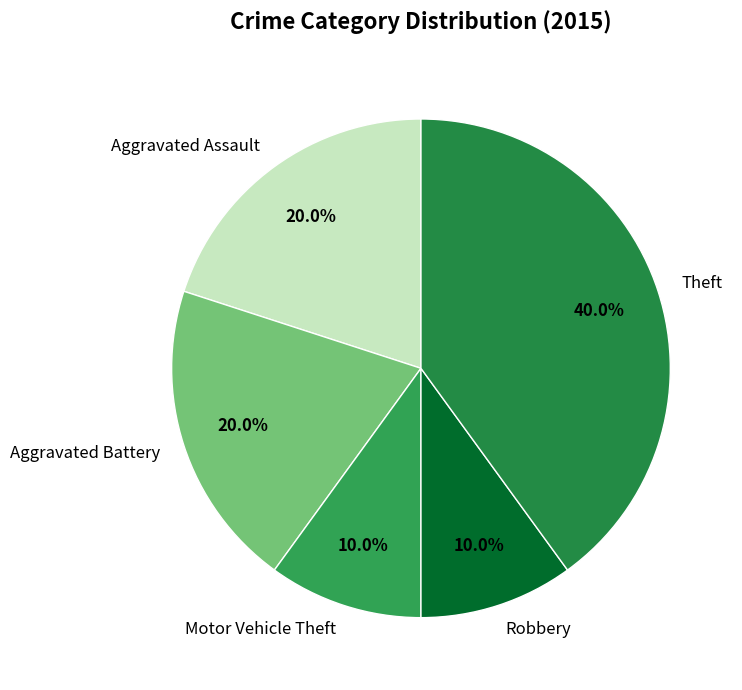

What percentage is the Aggravated Battery slice, to the nearest percent?

20%